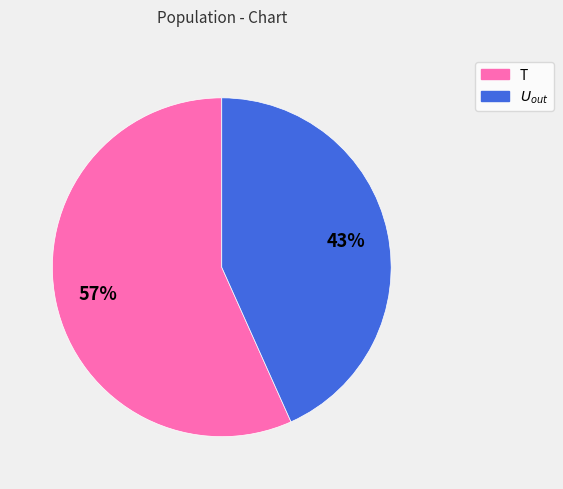

Which slice is the largest?

T